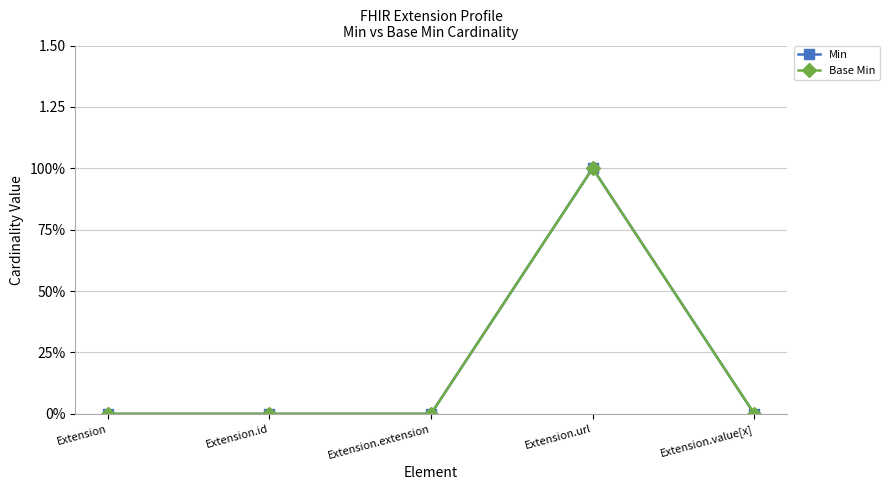

At which category is the sum across all series the highest?

Extension.url